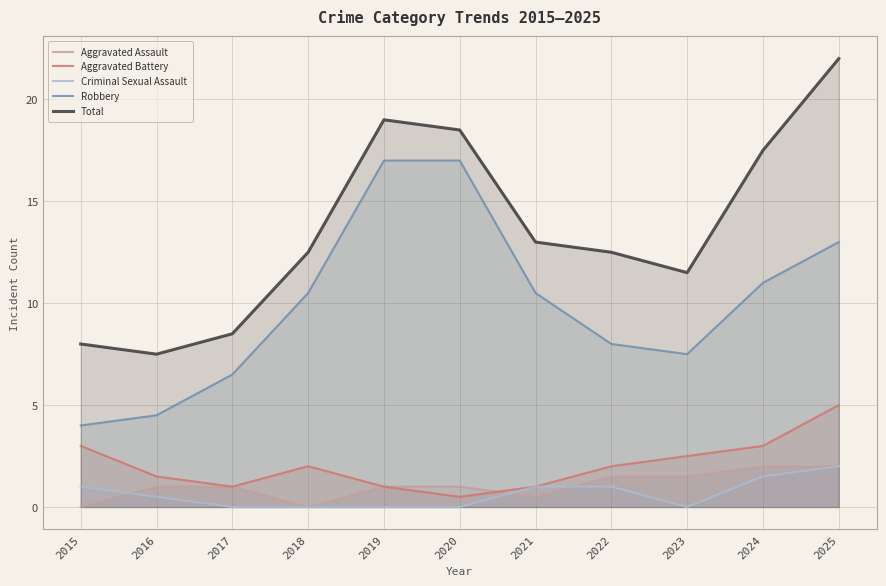

At which label is Total closest to 14?

2021